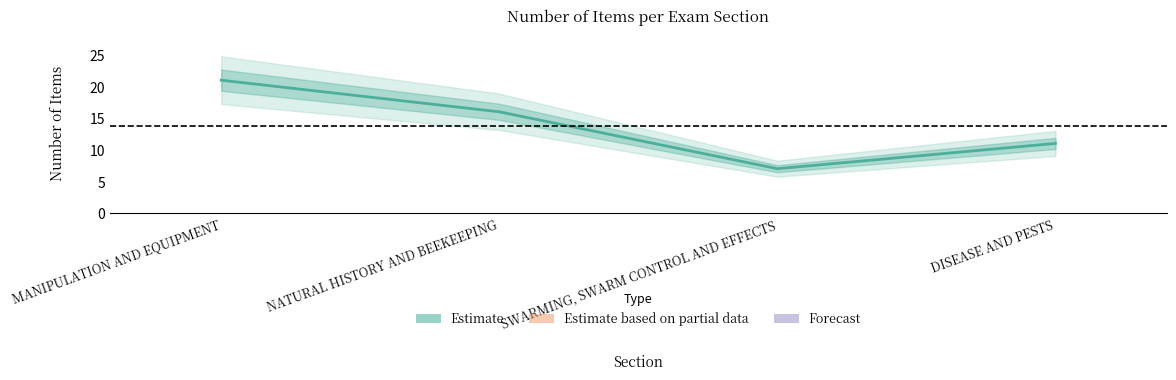

Which label corresponds to the largest value in the chart?

MANIPULATION AND EQUIPMENT